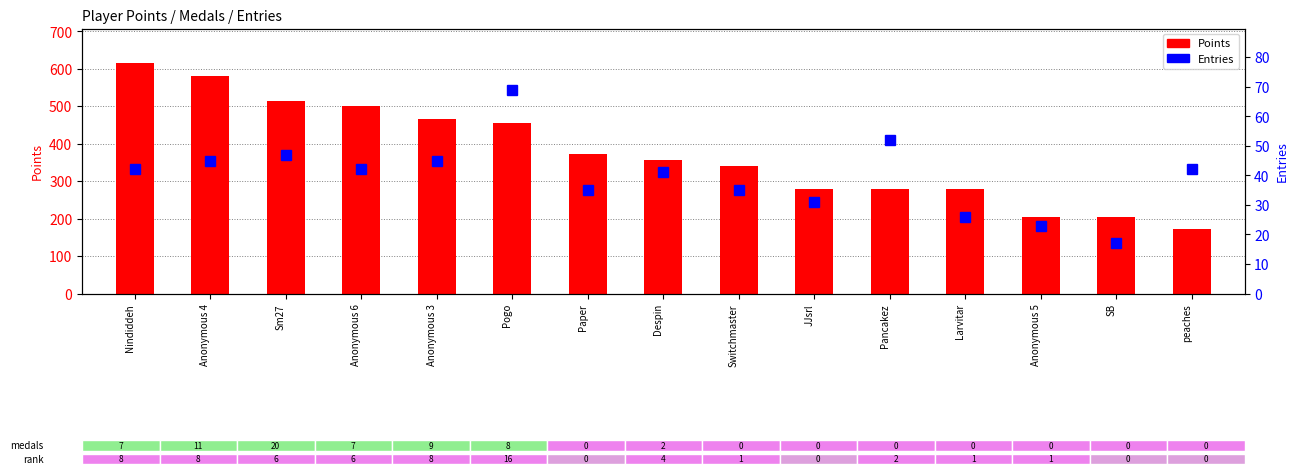

What is the label of the 5th bar from the left?

Anonymous 3